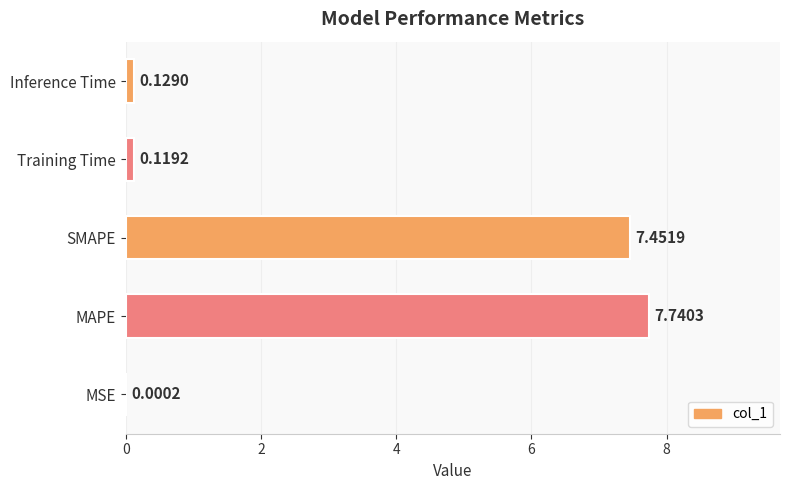

Which has a higher value, MSE or MAPE?

MAPE